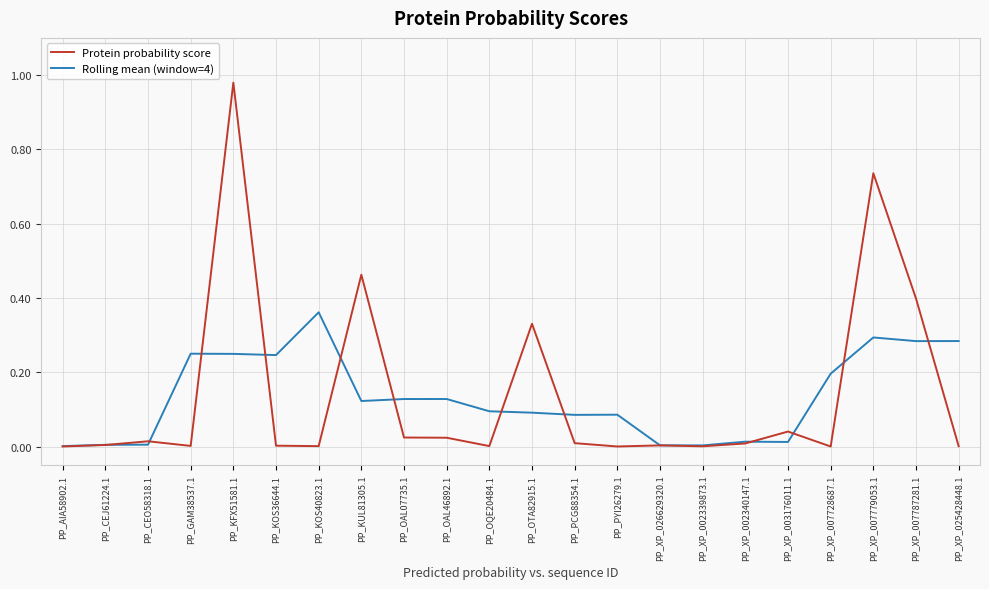

True or false: Protein probability score has a value of 0.0 at PP_PYI26279.1.

True